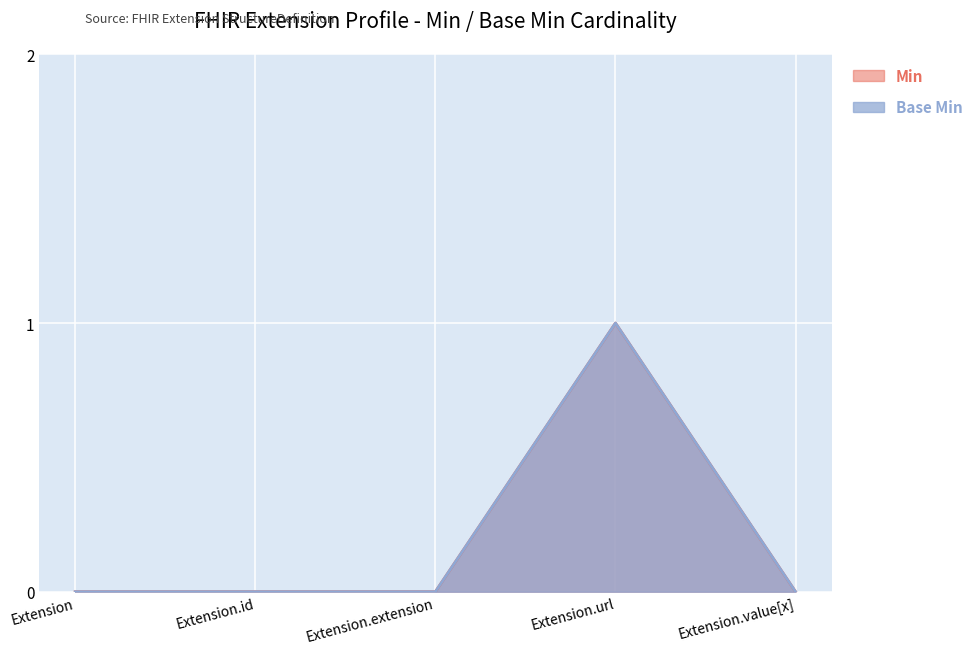

What is the label of the 1st point from the left?

Extension